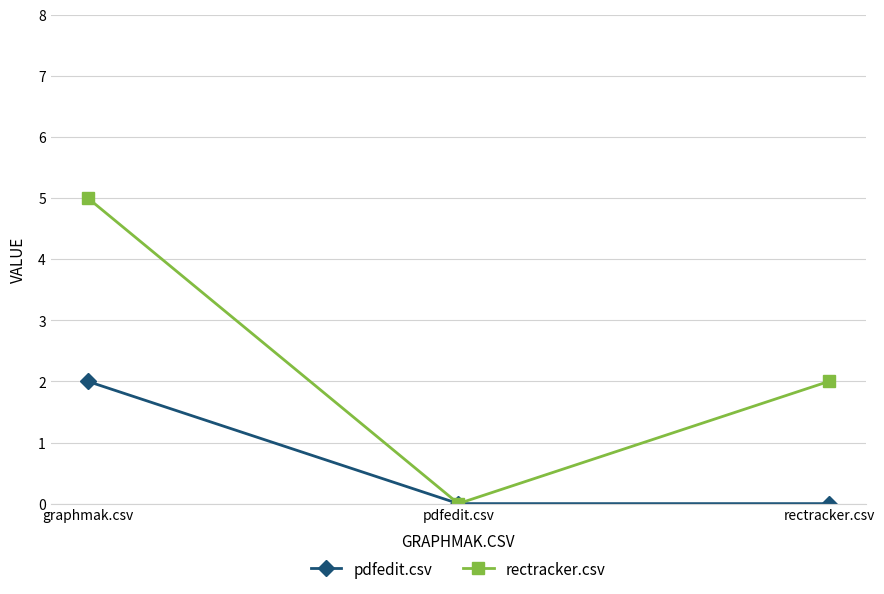

Count the number of categories in the chart.

3